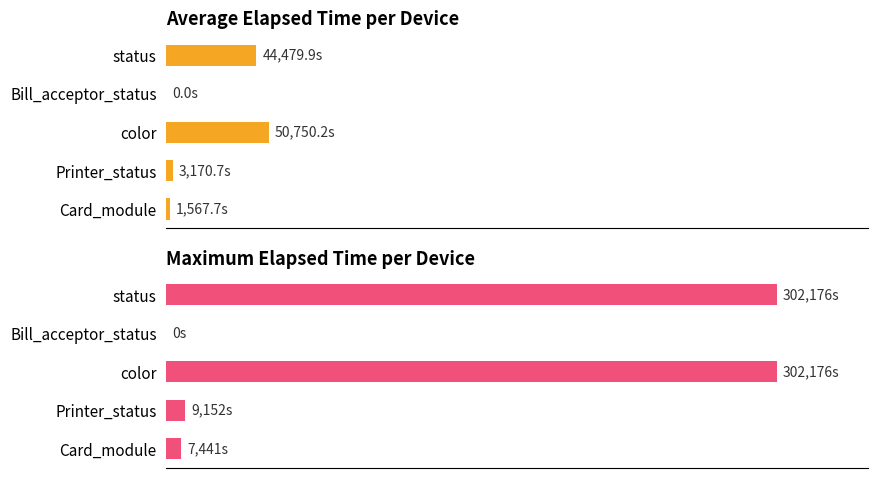

Count the number of data series in this chart.

2